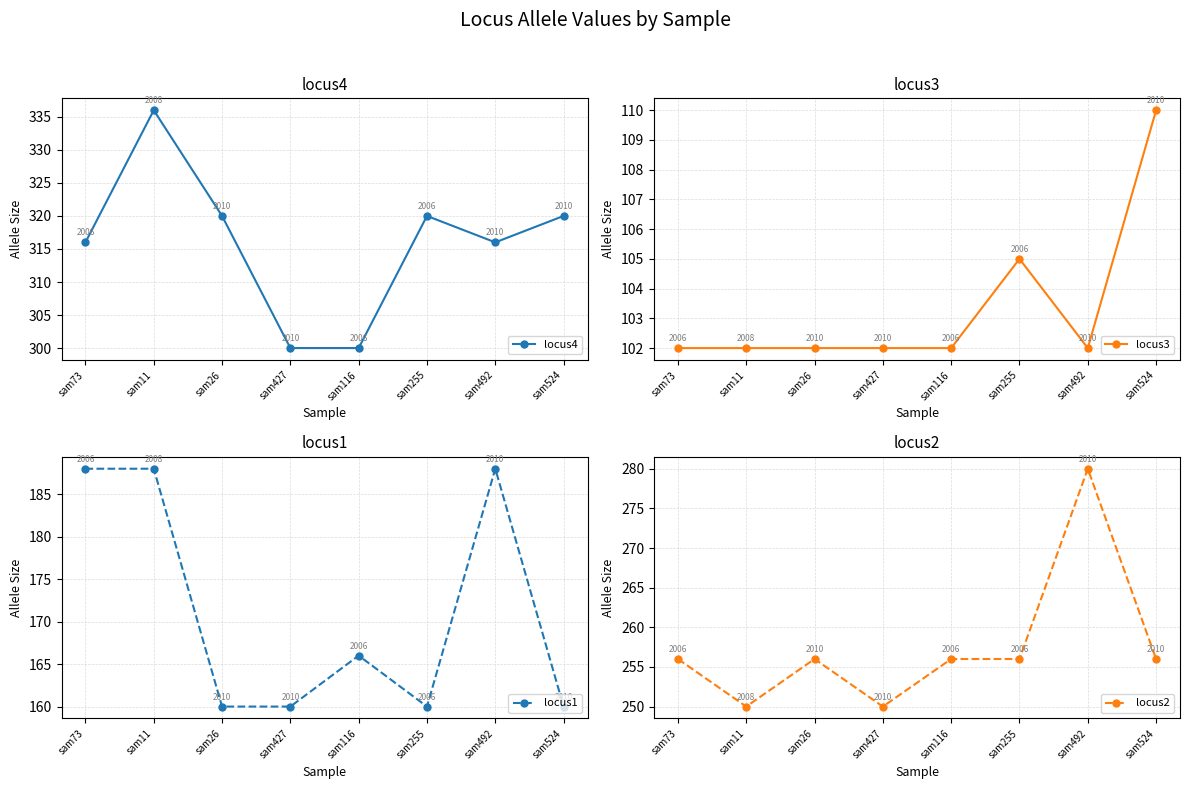

Read the locus4 value at sam524, to the nearest 5.

320